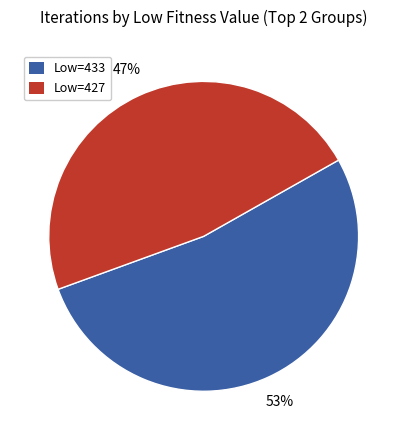

Is there any slice that represents more than half of the pie?

Yes